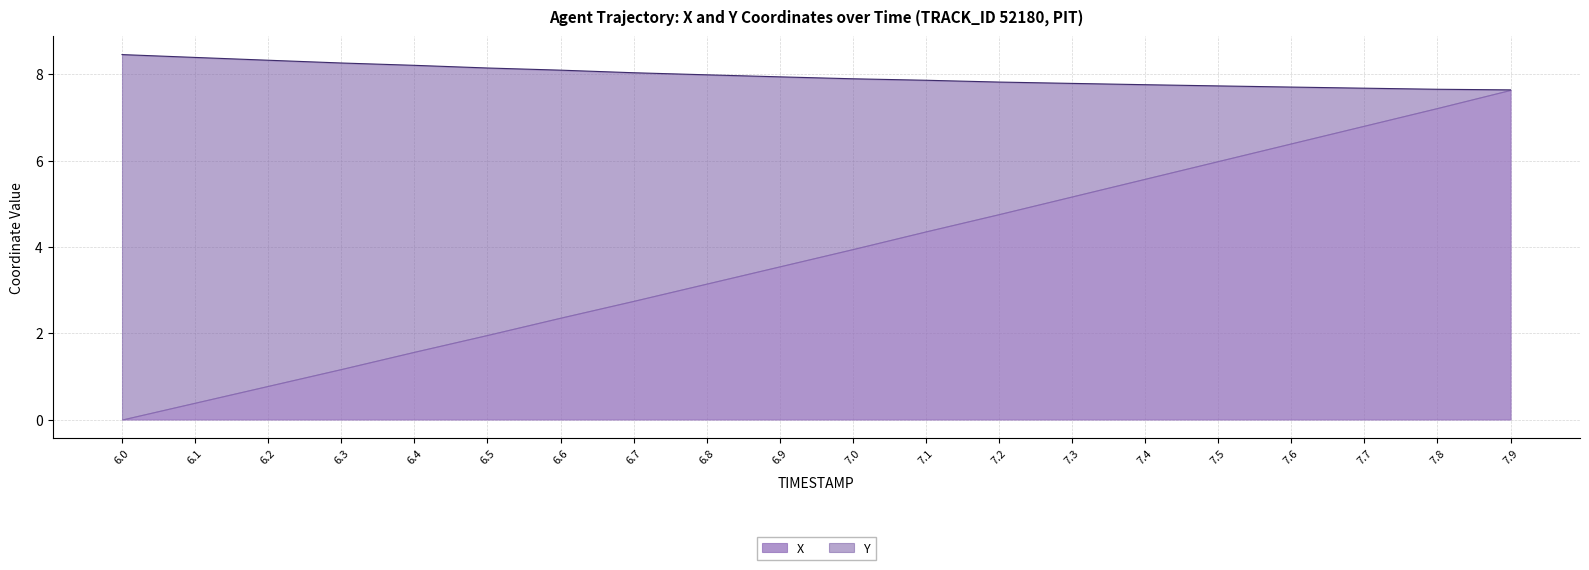

Count the number of categories in the chart.

20